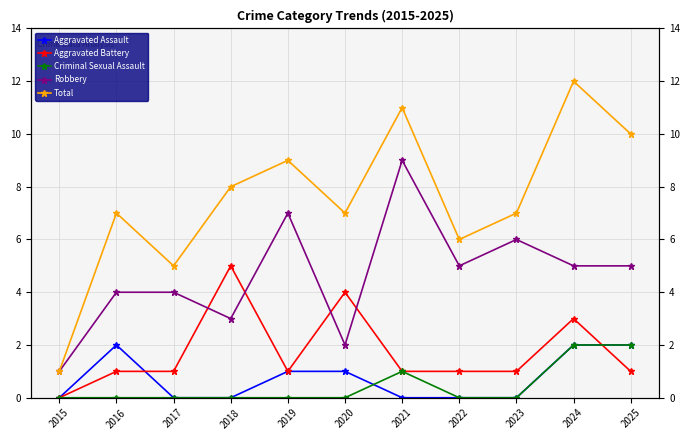

What is the maximum value shown in the chart?

12